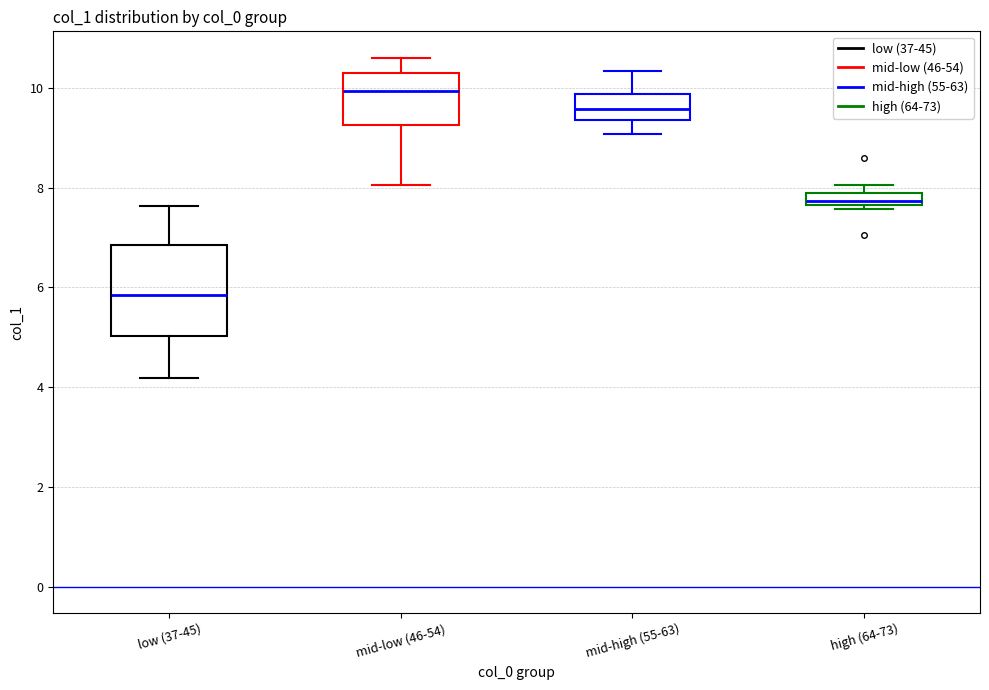

Where does the lower whisker of the box for mid-high (55-63) end on the y-axis? The values are not printed on the chart, so give them approximately, as read against the axis.

9.0